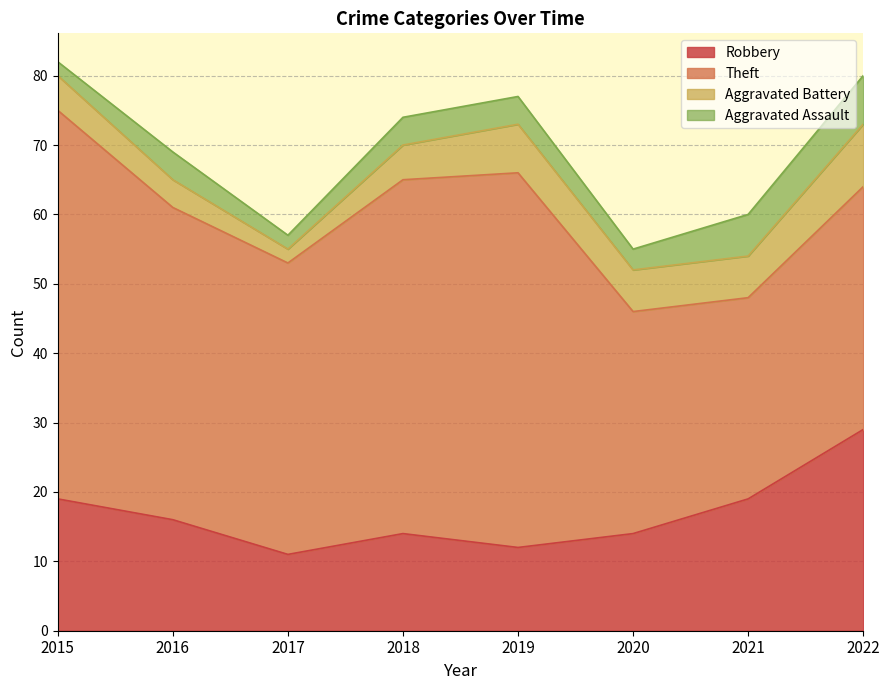

What is the maximum value for Aggravated Assault?

7